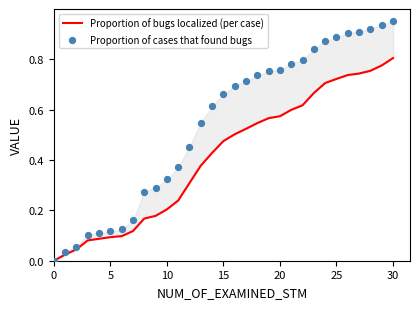

At which category is the sum across all series the highest?

30